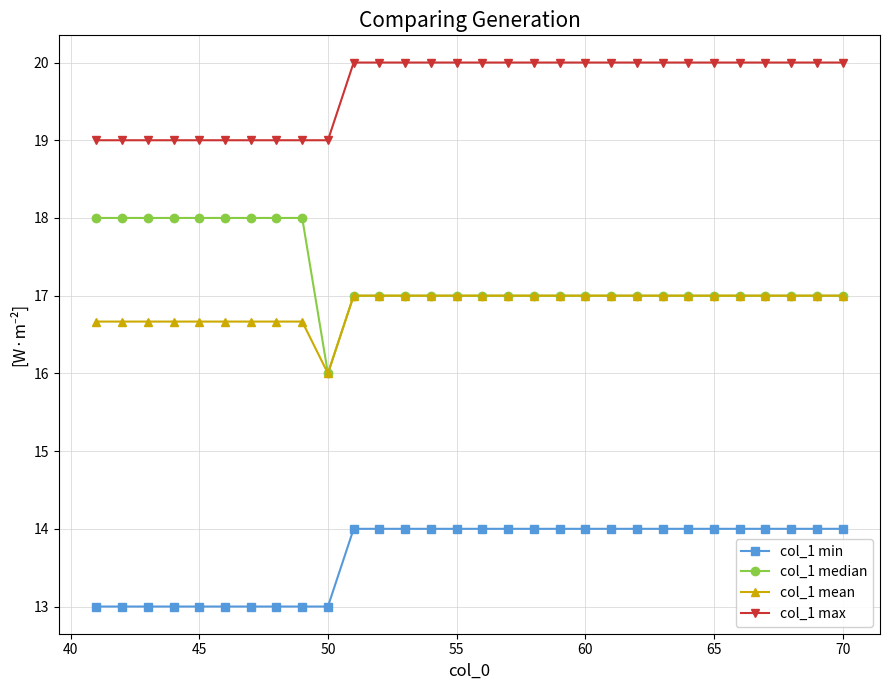

True or false: col_1 median and col_1 max cross at least once.

False